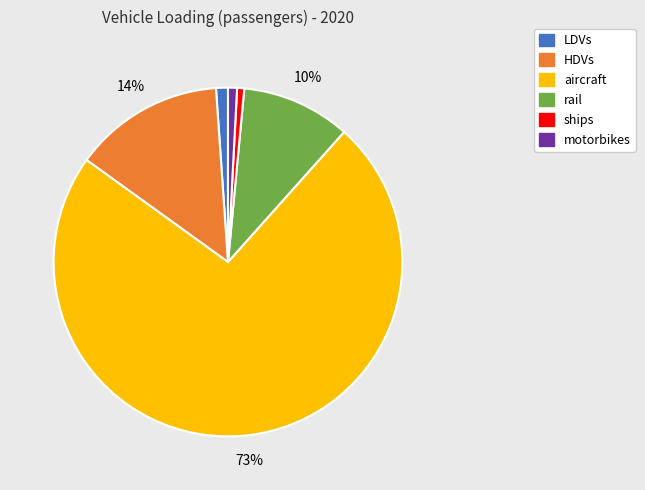

Do aircraft and LDVs together represent more than half of the pie?

Yes